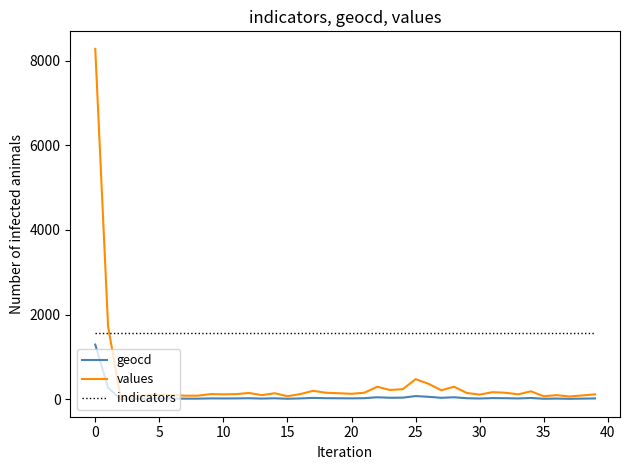

Is this an area chart (filled region under the line)?

No